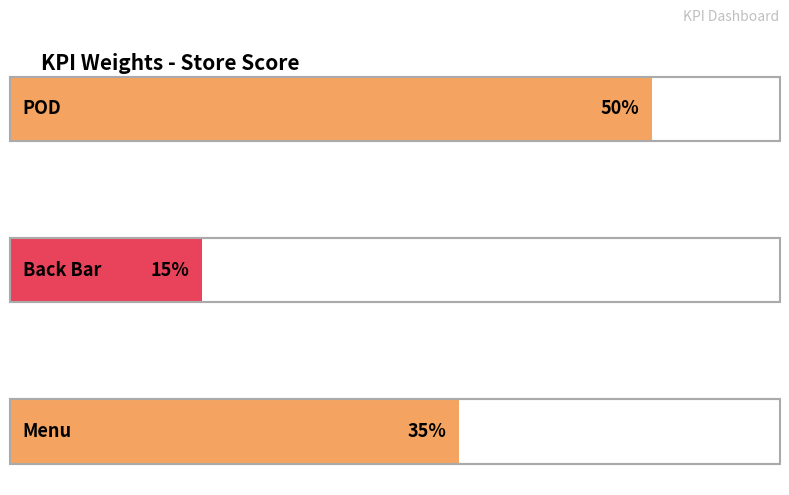

Reading left to right, what are all the values shown in this chart?

POD=0.5	Back Bar=0.1	Menu=0.3